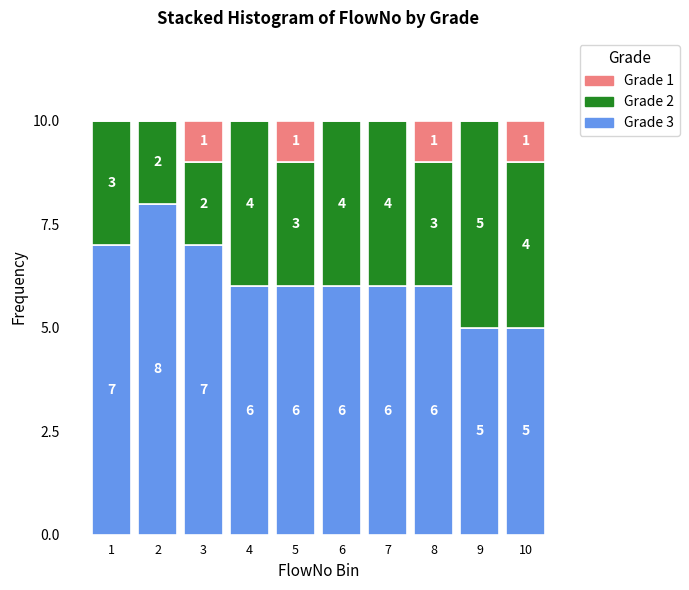

Reading left to right, list the values for the Grade 3 series.

1=7	2=8	3=7	4=6	5=6	6=6	7=6	8=6	9=5	10=5